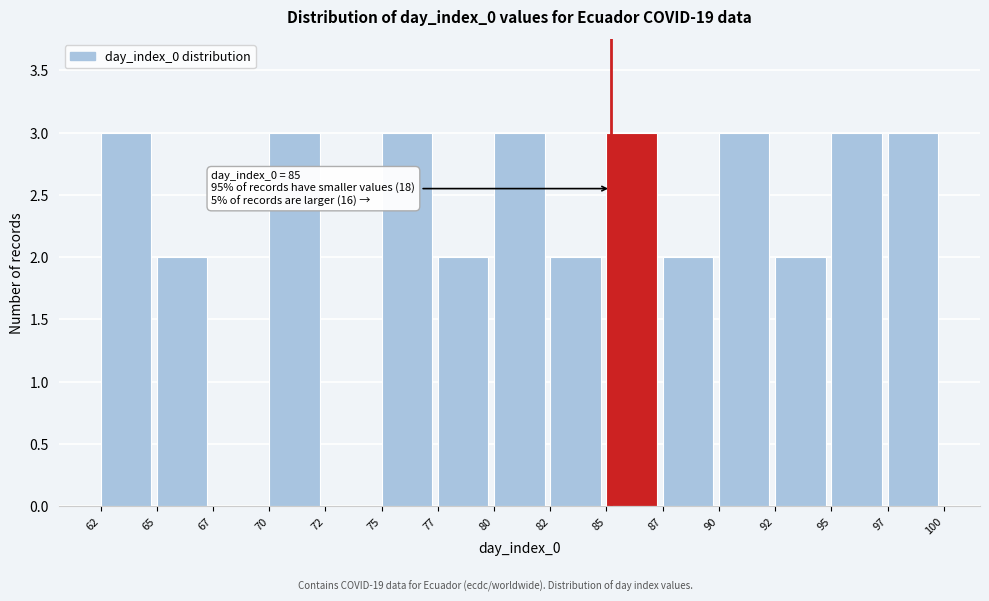

Reading left to right, list all the values displayed in this chart.

62=3	65=2	67=0	70=3	72=0	75=3	77=2	80=3	82=2	85=3	87=2	90=3	92=2	95=3	97=3